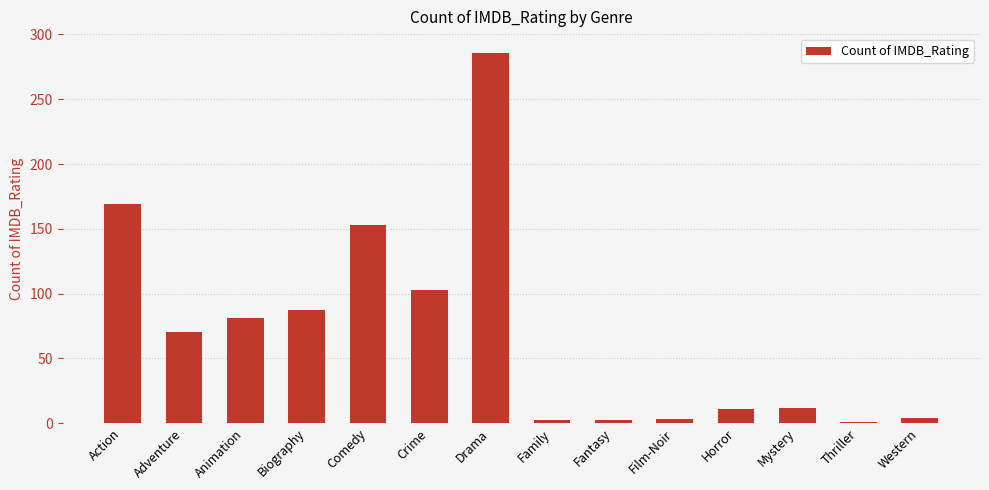

Are the bars grouped side by side (vs. stacked)?

No